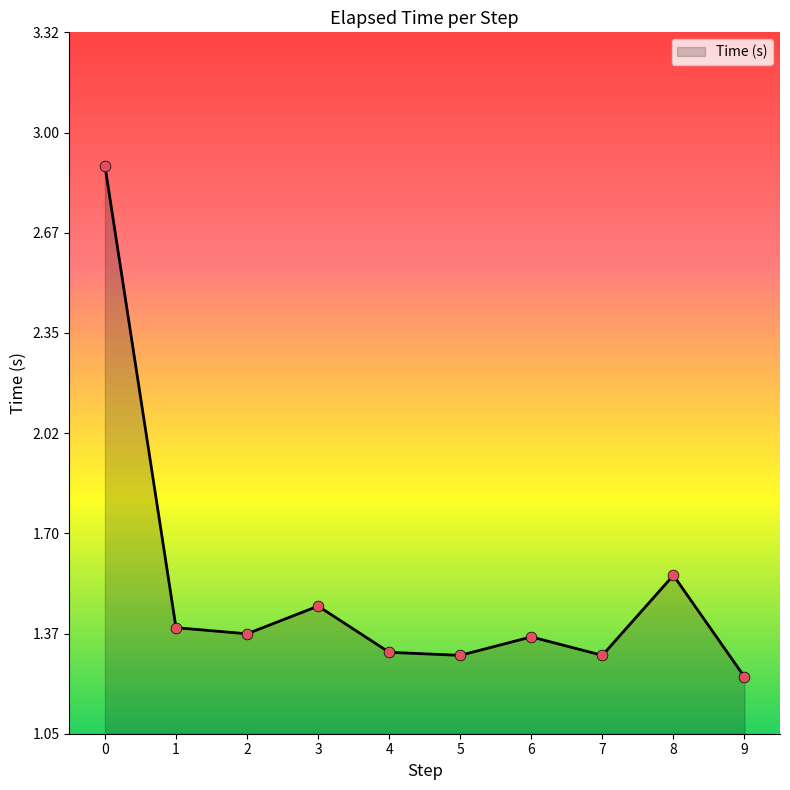

What is the change in value from 8 to 9?

-0.3